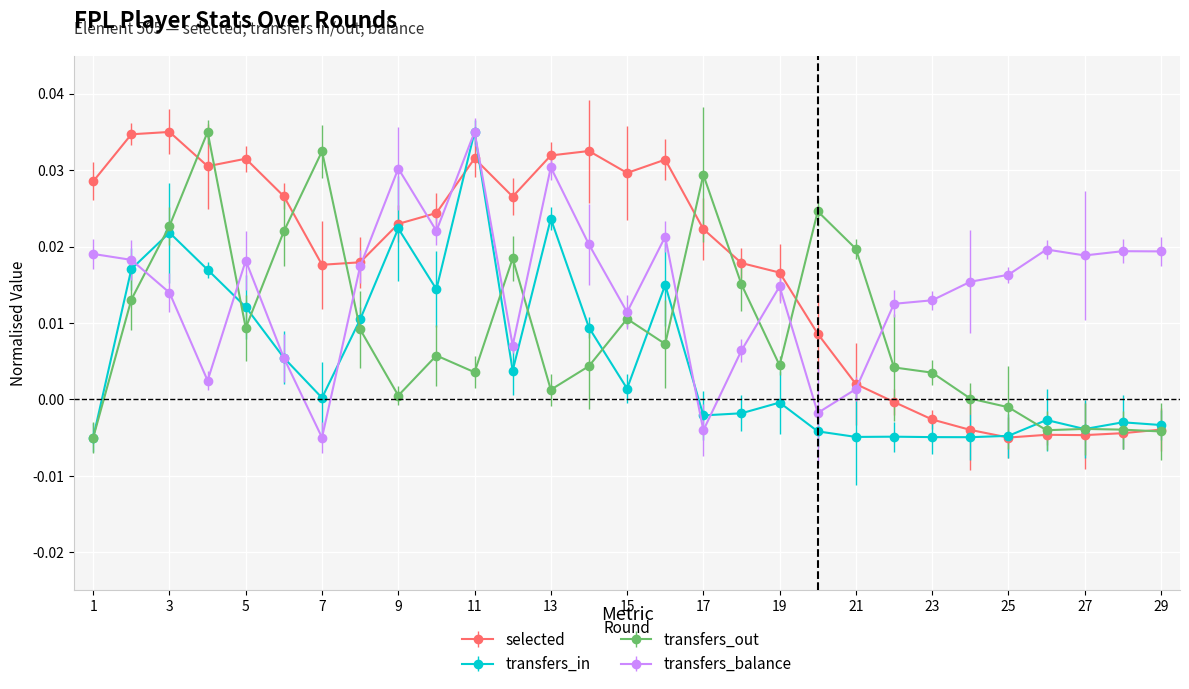

Which series ends up on top after the final intersection of selected and transfers_balance?

transfers_balance